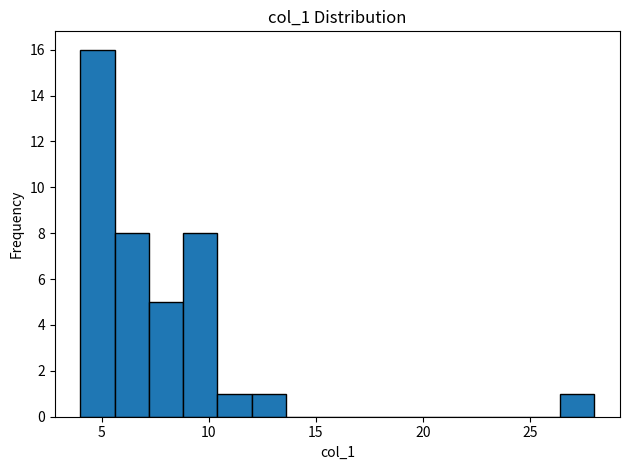

Around what value on the x-axis is the tallest bar? Give the approximate position of its centre, as read against the axis.

5.0